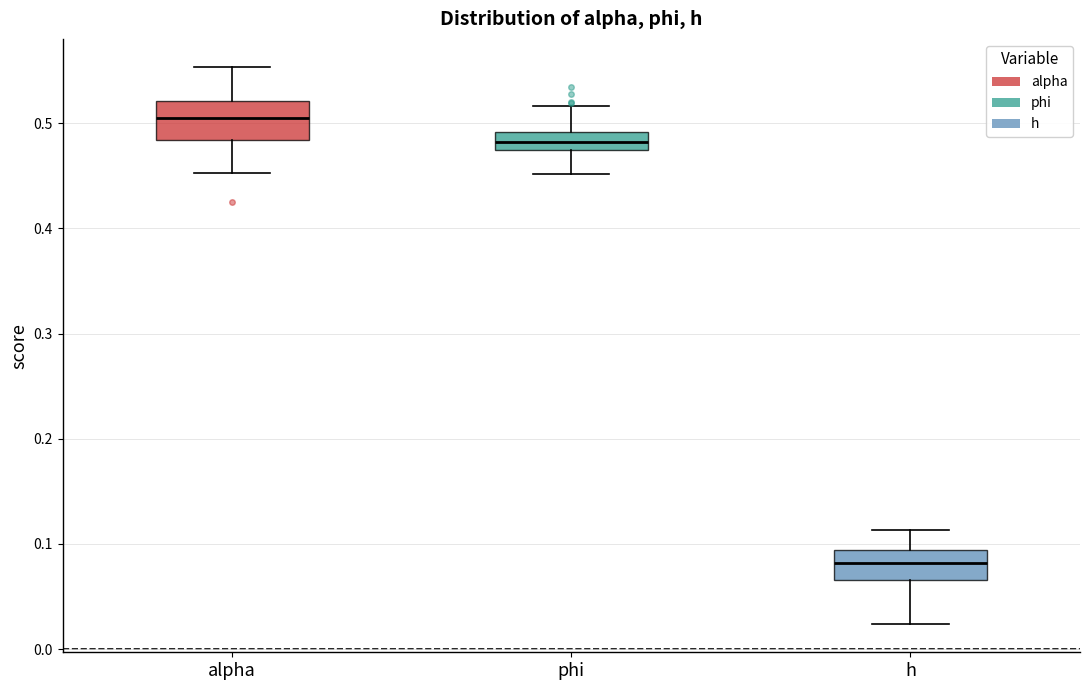

Which box's median line is the highest?

alpha